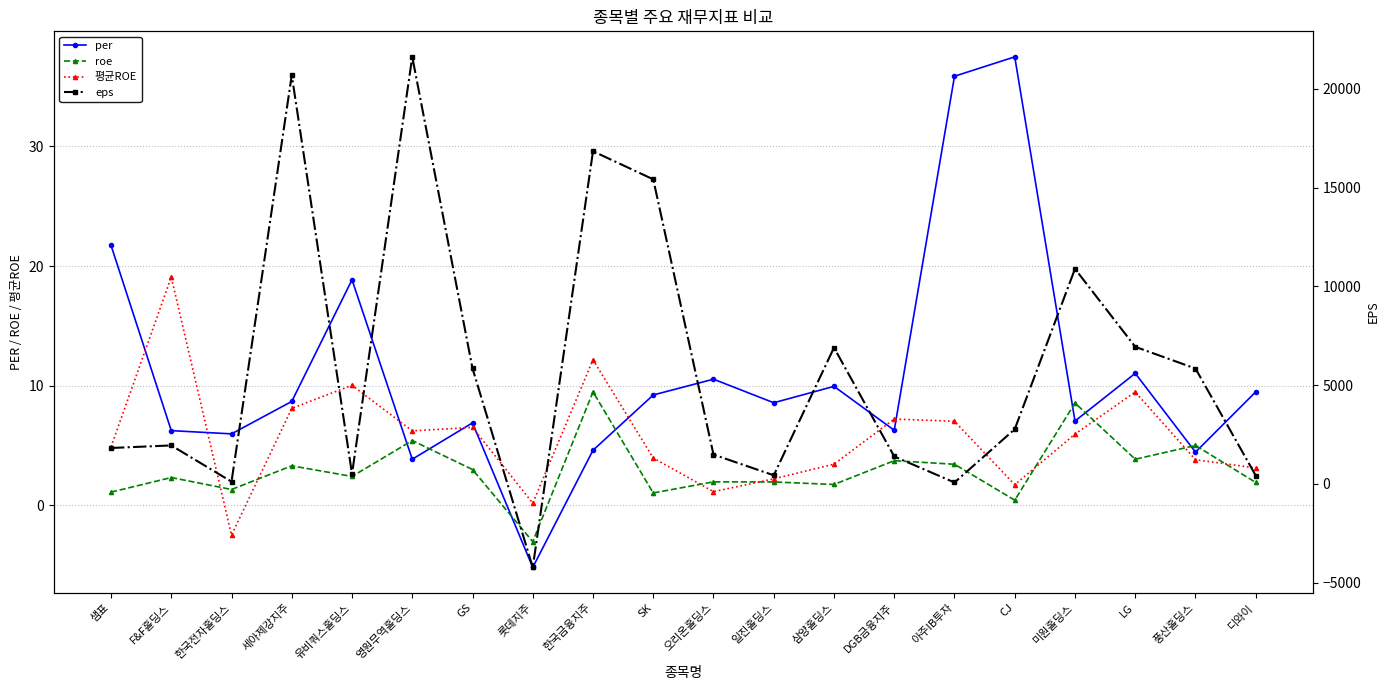

At how many categories does at least one series exceed 7580?

5